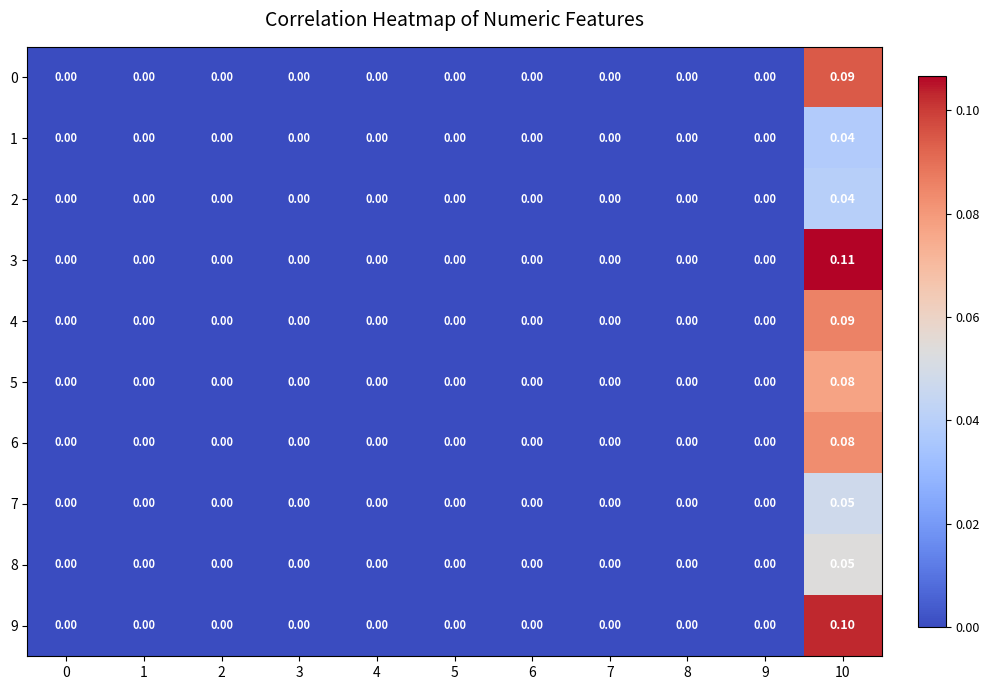

How many values in 5 are above zero?

1